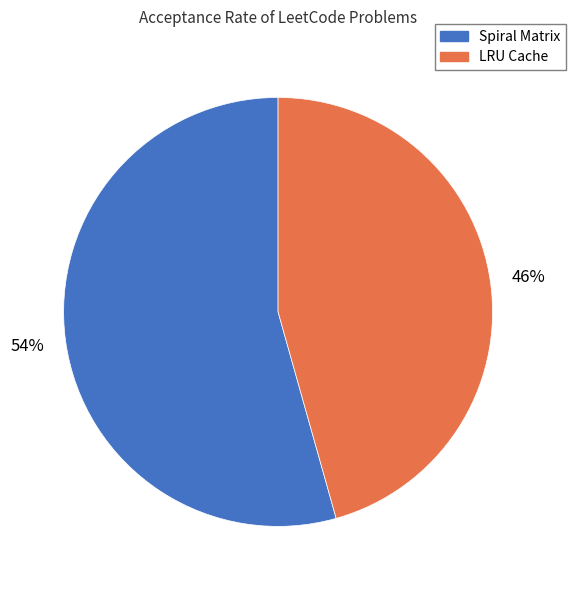

Do LRU Cache and Spiral Matrix together represent more than half of the pie?

Yes